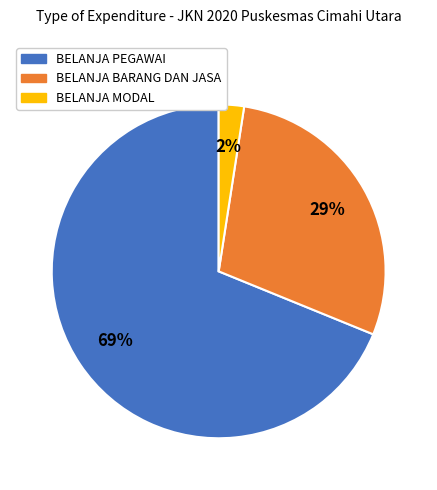

To the nearest percent, what is the combined percentage of BELANJA PEGAWAI and BELANJA MODAL?

71%